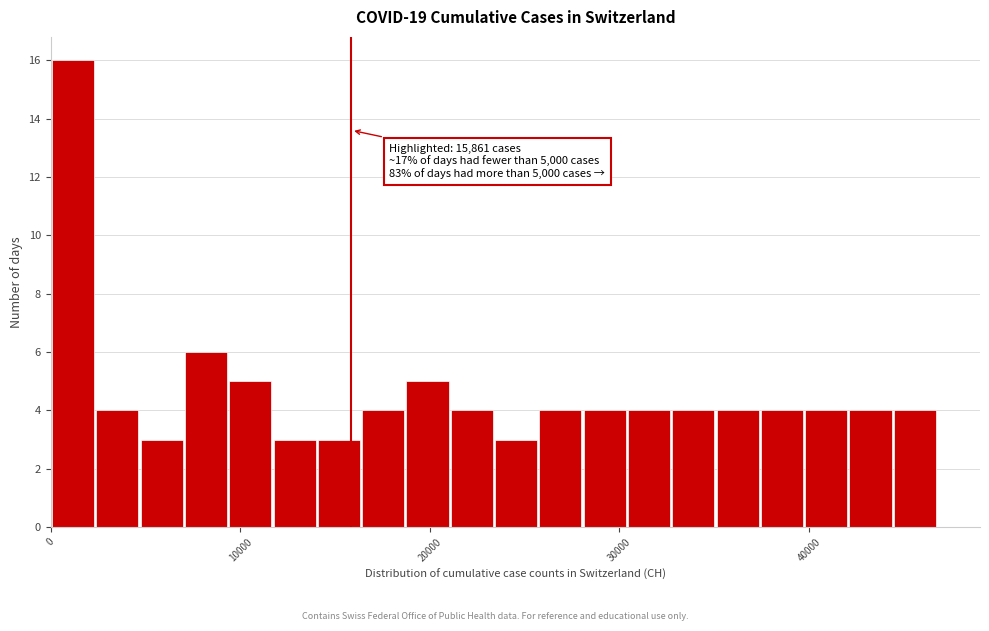

Read against the x-axis, roughly where is the centre of the tallest bar?

1000